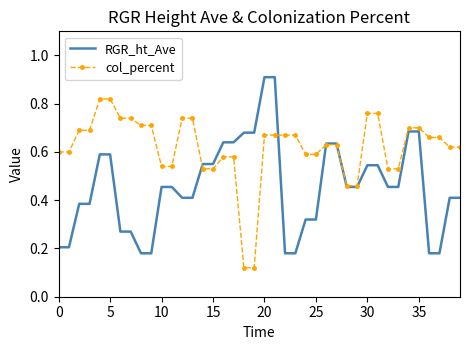

What is the maximum value shown in the chart?

0.9